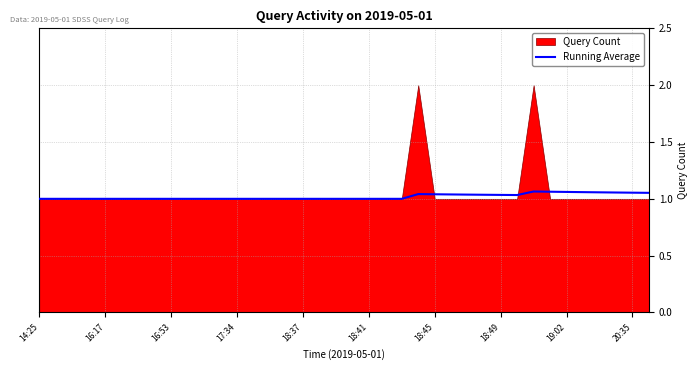

The chart shows a value of 1.4 at 16:17. True or false?

False